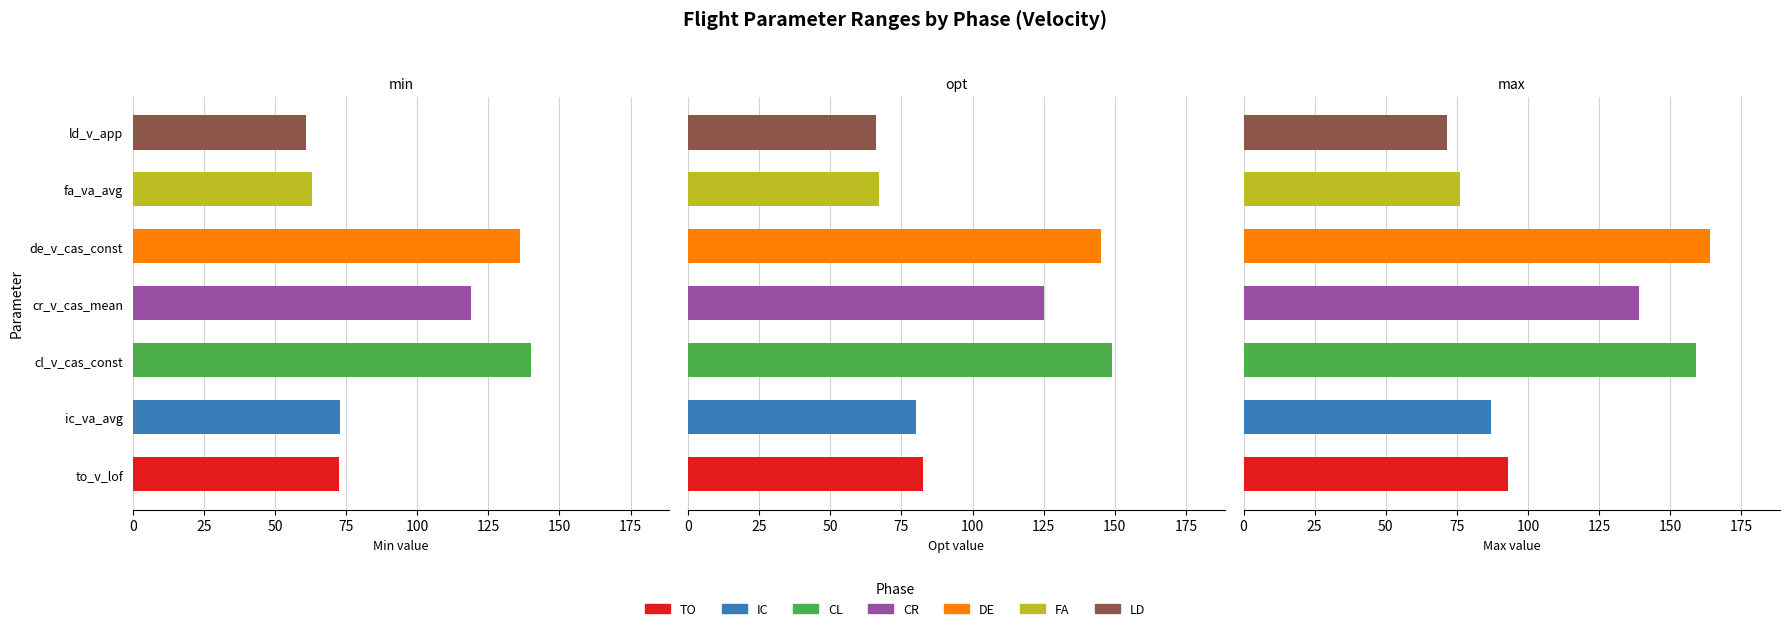

Which has a higher value, to_v_lof or cr_v_cas_mean?

cr_v_cas_mean